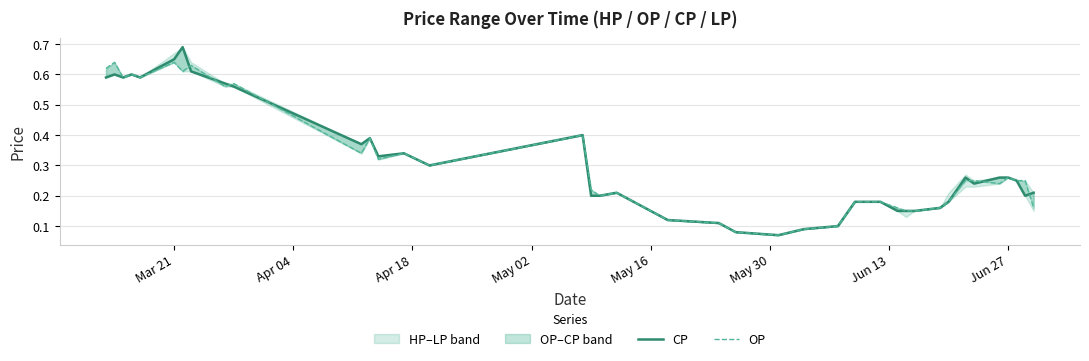

Reading left to right, extract all data points from this chart.

CP: 0.6	0.6	0.6	0.6	0.6	0.7	0.7	0.6	0.6	0.6	0.4	0.4	0.3	0.3	0.3	0.4	0.2	0.2	0.2	0.1	0.1	0.1	0.1	0.1	0.1	0.1	0.2	0.2	0.1	0.1	0.1	0.2	0.2	0.3	0.2	0.3	0.3	0.2	0.2	0.2
OP: 0.6	0.6	0.6	0.6	0.6	0.6	0.6	0.6	0.6	0.6	0.3	0.4	0.3	0.3	0.3	0.4	0.2	0.2	0.2	0.1	0.1	0.1	0.1	0.1	0.1	0.1	0.2	0.2	0.2	0.1	0.1	0.2	0.2	0.2	0.2	0.2	0.3	0.2	0.2	0.2